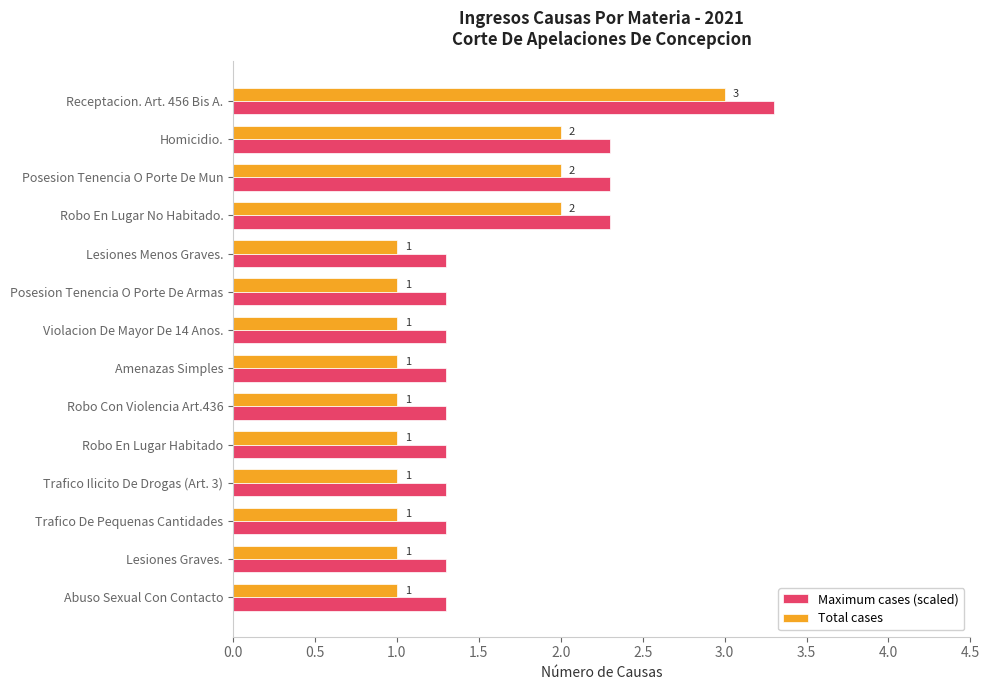

What is the difference between the Maximum cases (scaled) values at Receptacion. Art. 456 Bis A. and Lesiones Menos Graves.?

2.0